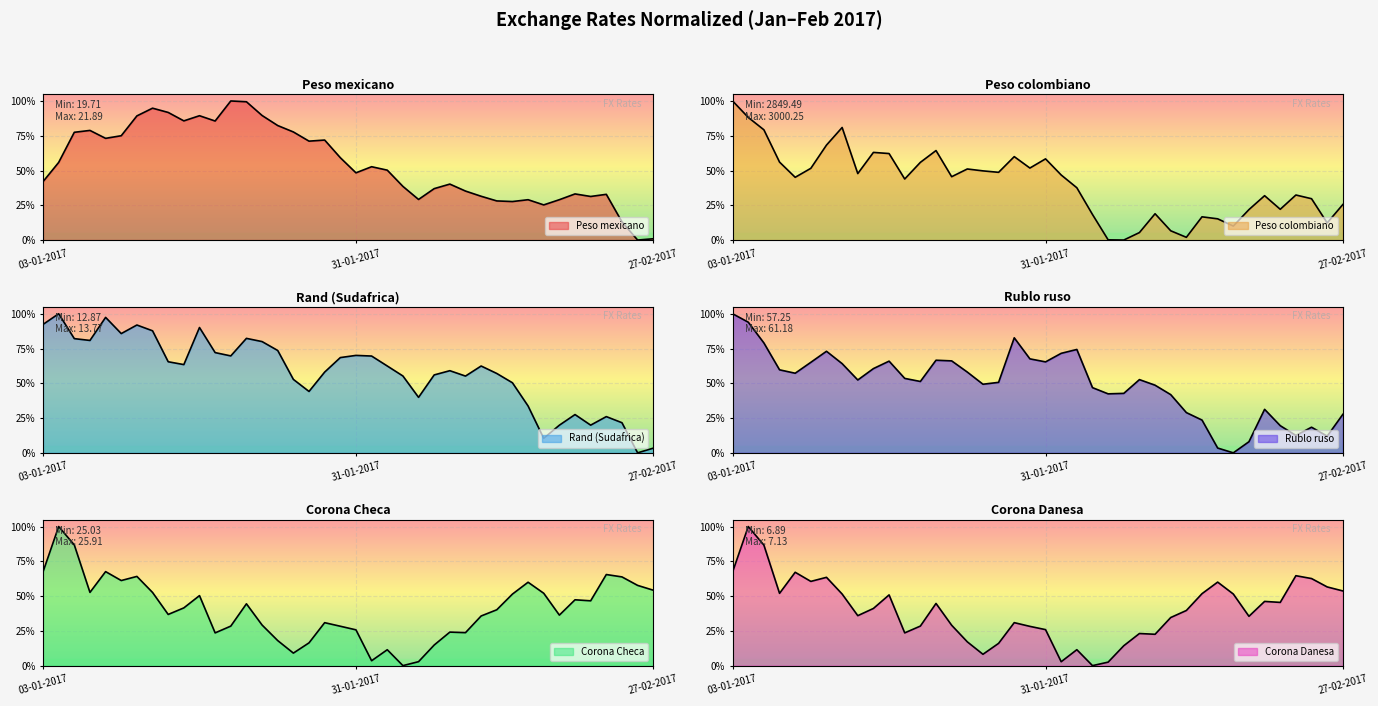

At 16-01-2017, list the series in order from largest to smallest.

Peso mexicano, Rand (Sudafrica), Peso colombiano, Rublo ruso, Corona Checa, Corona Danesa